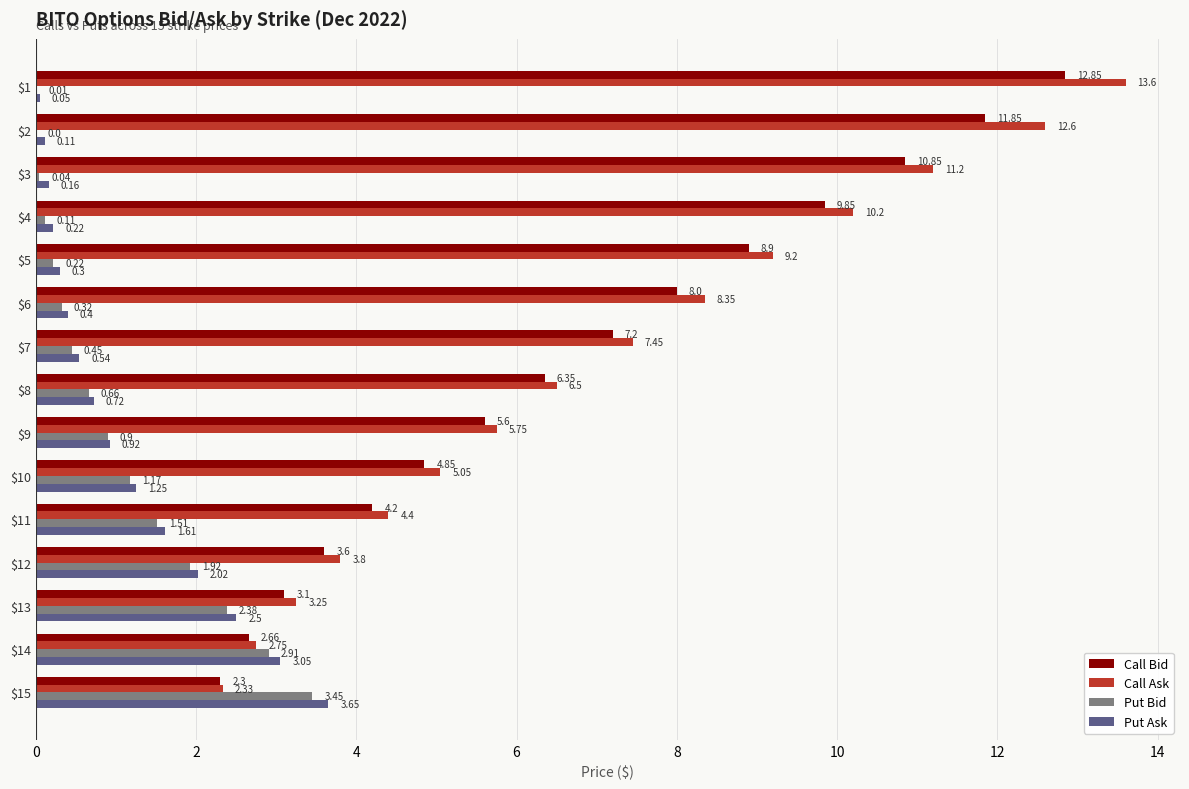

What is the total value across all series at $11?

11.7